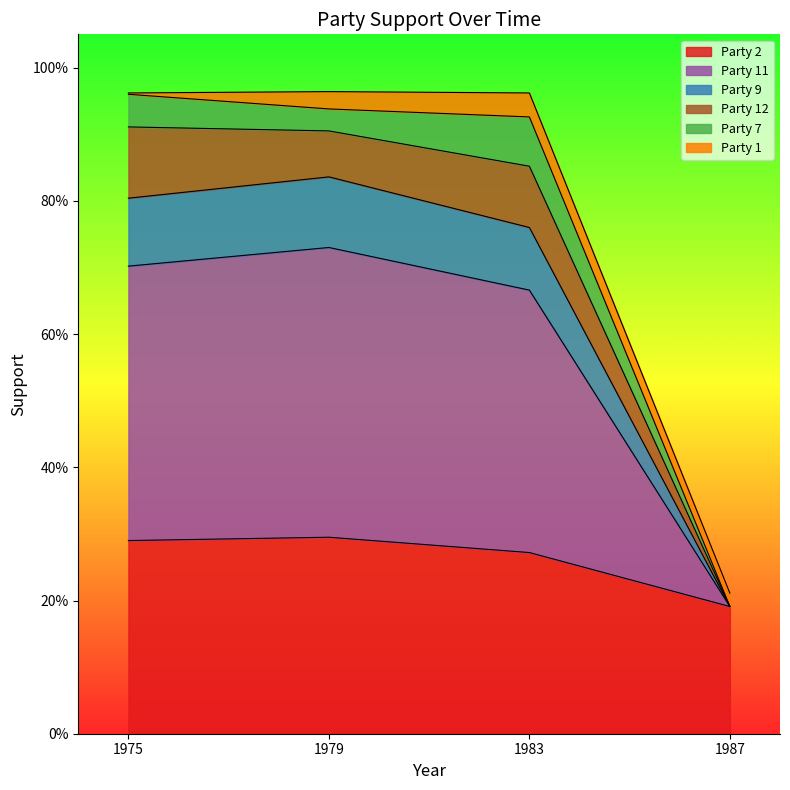

What are all the series names shown in the legend?

Party 2, Party 11, Party 9, Party 12, Party 7, Party 1